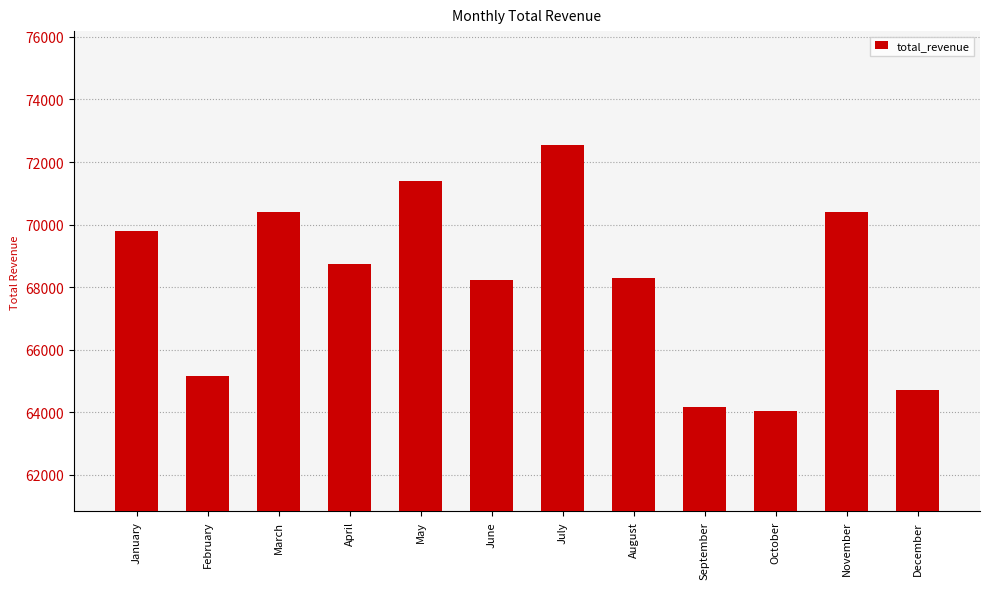

What is the value of the 3rd bar from the left?

70397.1